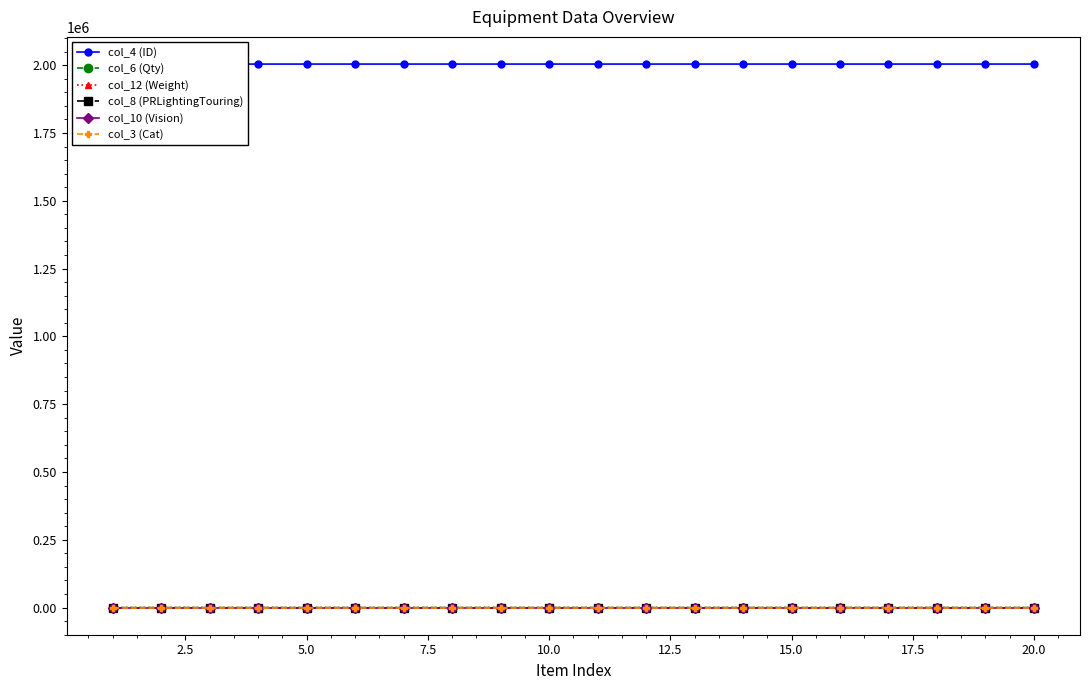

What is the difference between the maximum and minimum values in the col_4 (ID) series?

19